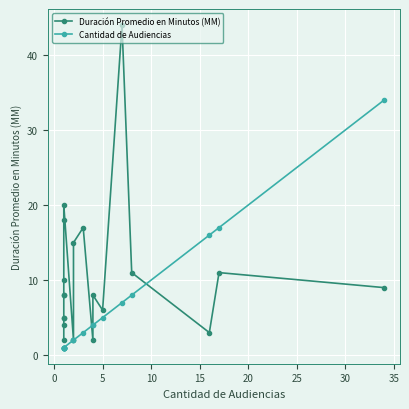

What are all the series names shown in the legend?

Duración Promedio en Minutos (MM), Cantidad de Audiencias